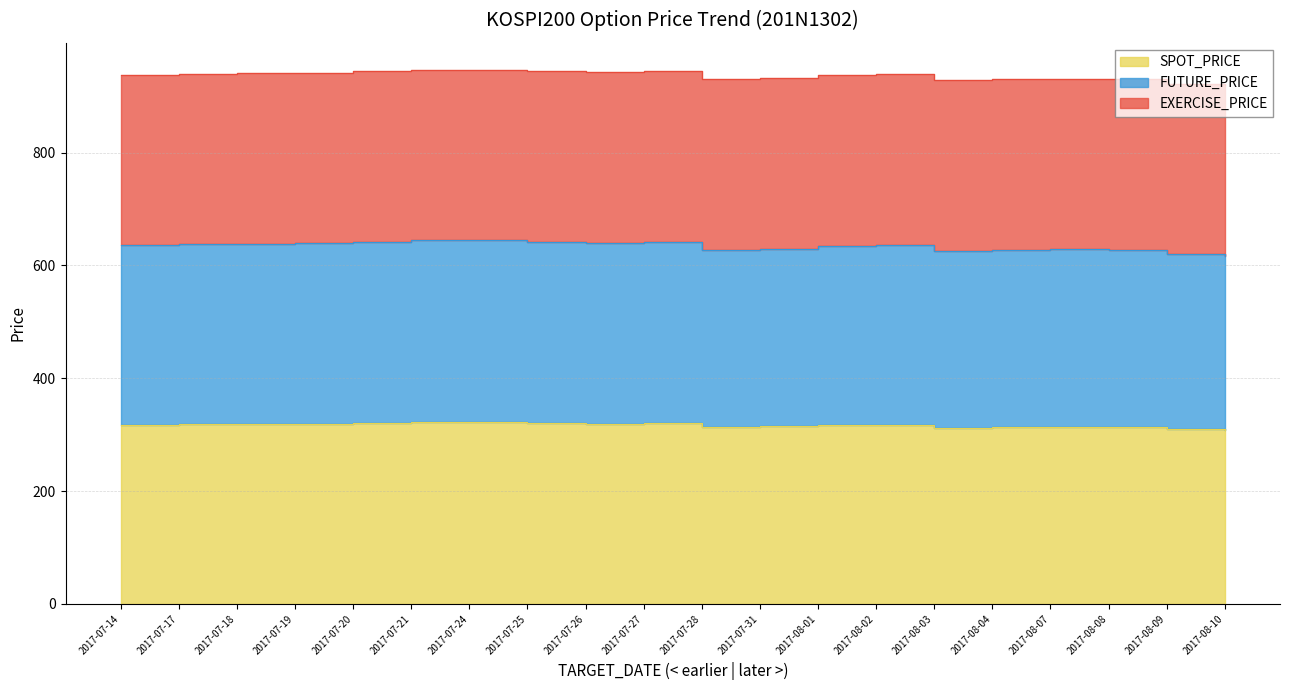

Which has a higher value, 2017-07-26 or 2017-08-07?

2017-07-26